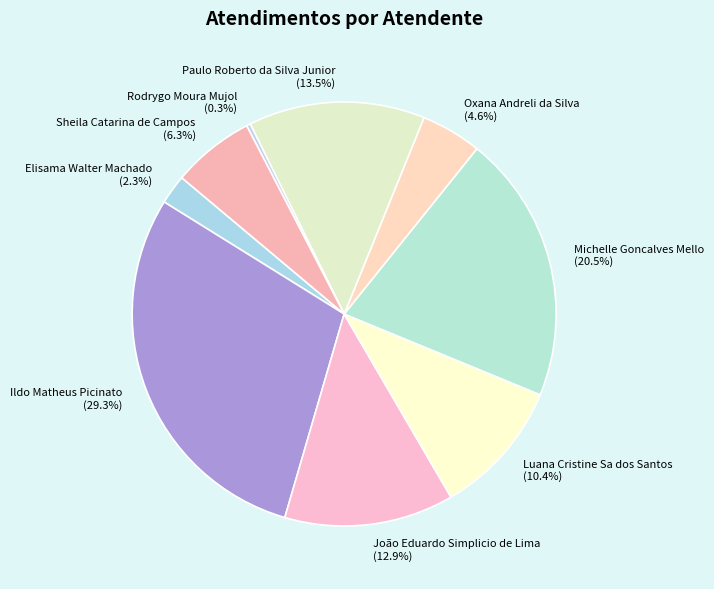

To the nearest percent, what is the average slice percentage?

11%